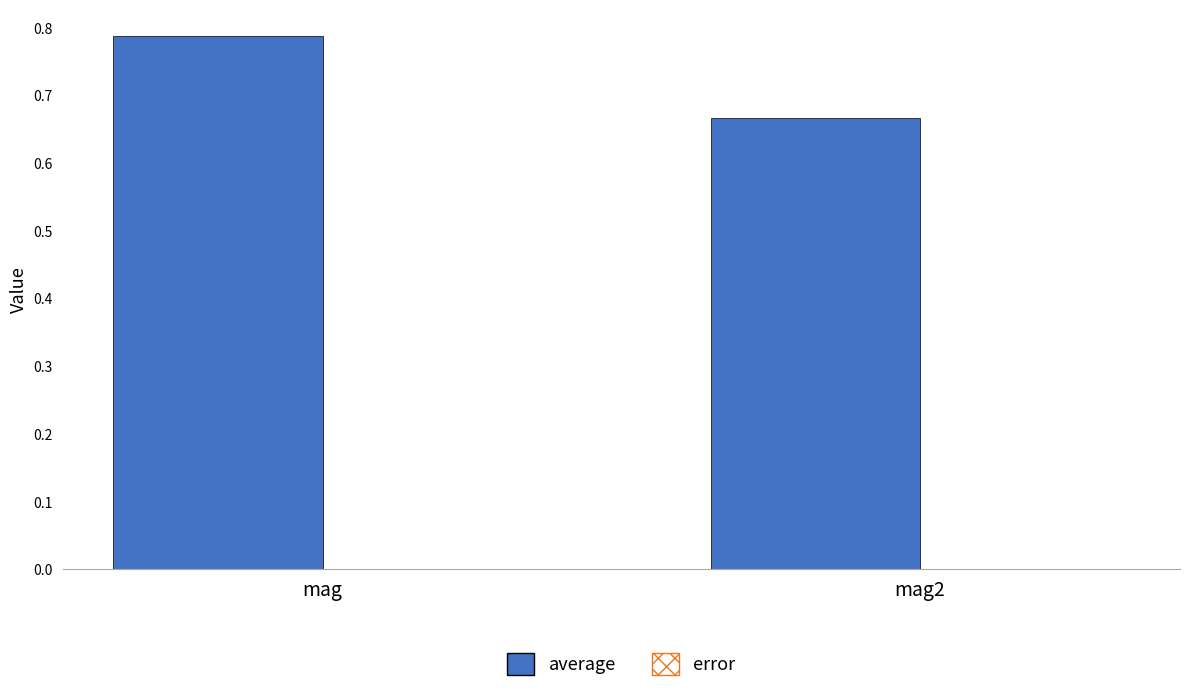

At which category is the sum across all series the highest?

mag